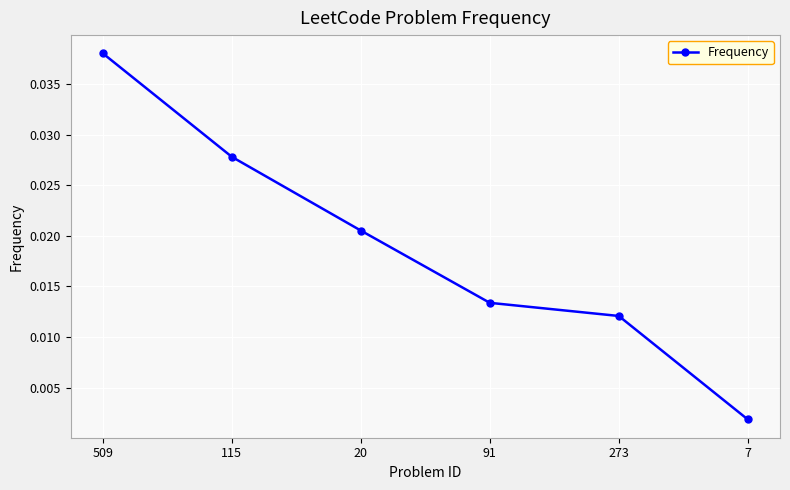

How many lines are shown in the chart?

1